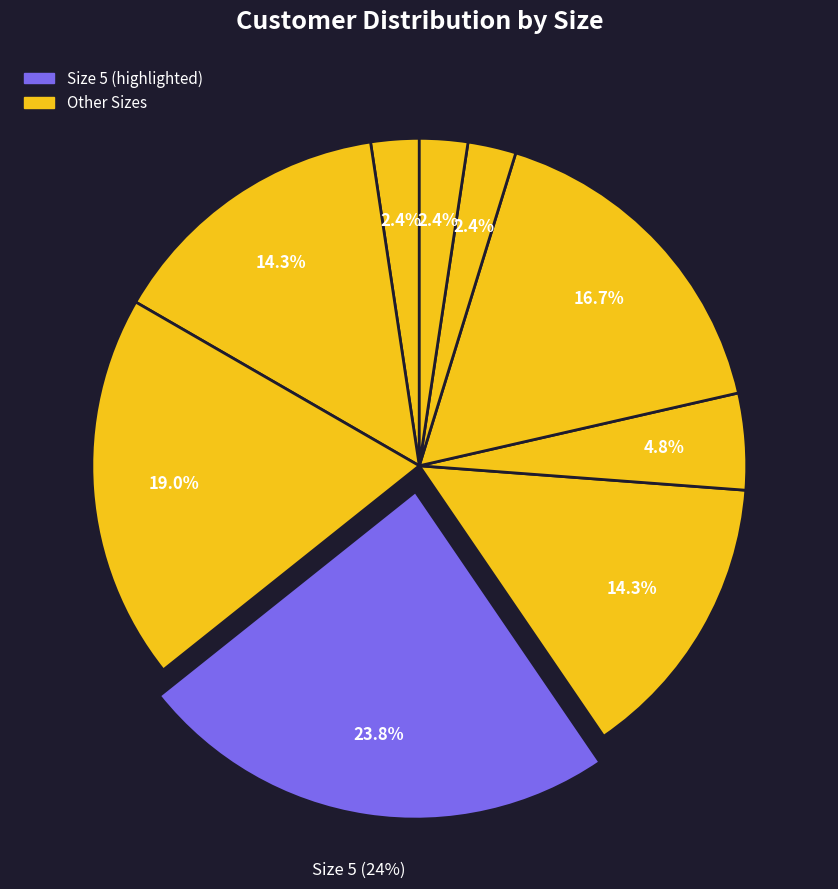

What is the change in value from 5 to 10?

+5